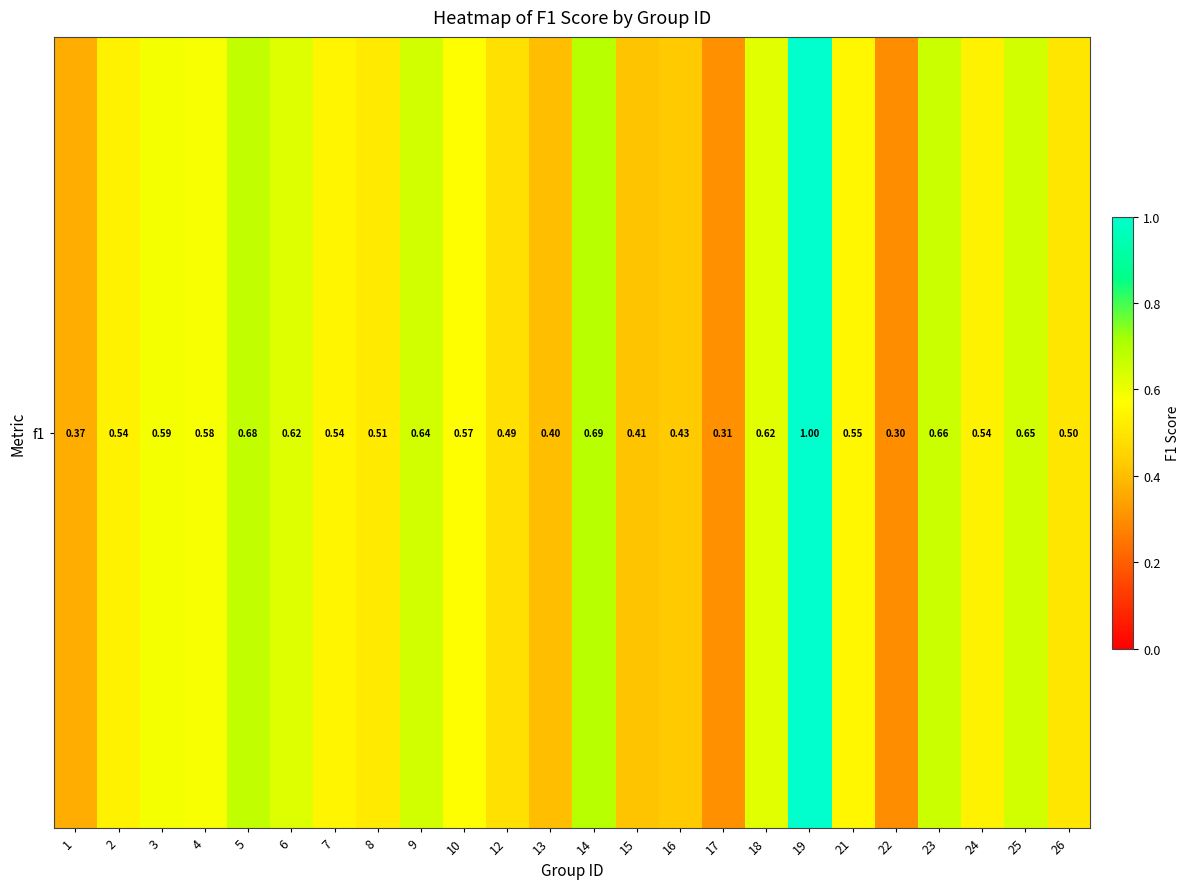

What is the sum of the values at 4 and 6?

1.2